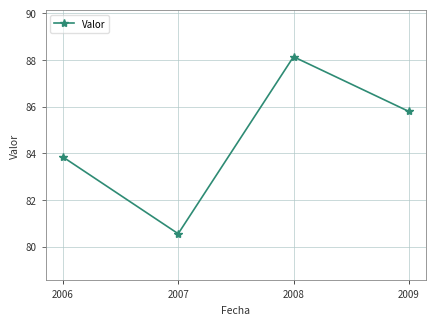

Reading right to left, transcribe all the data shown in this chart.

2009=85.8	2008=88.1	2007=80.6	2006=83.8